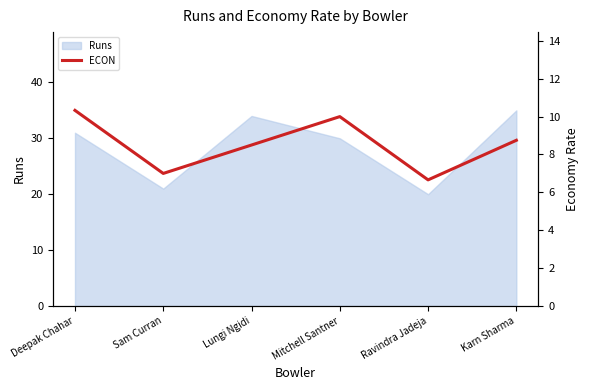

What is the label of the 1st point from the left?

Deepak Chahar